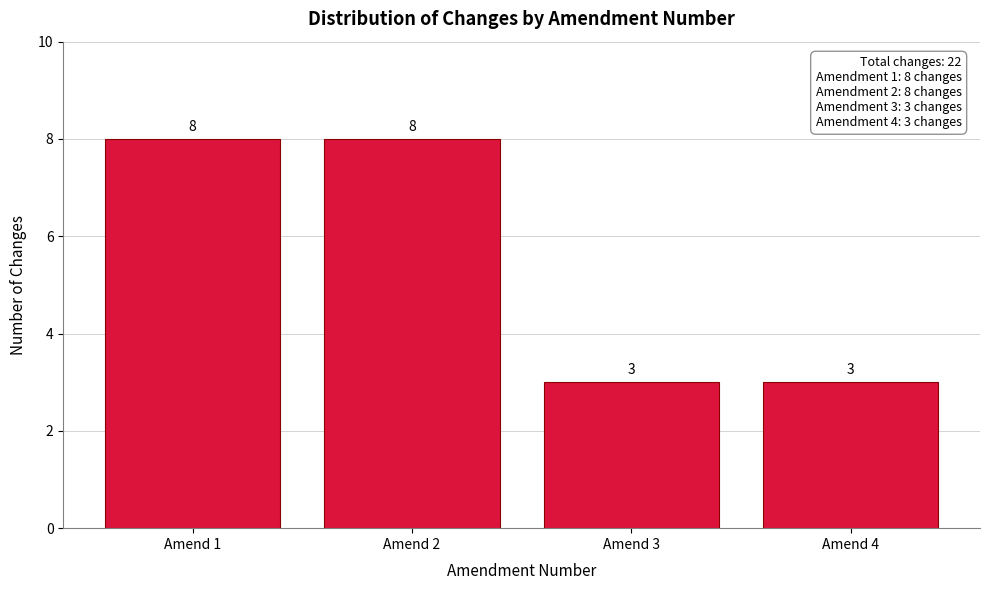

Reading left to right, what are all the values shown in this chart?

8	8	3	3